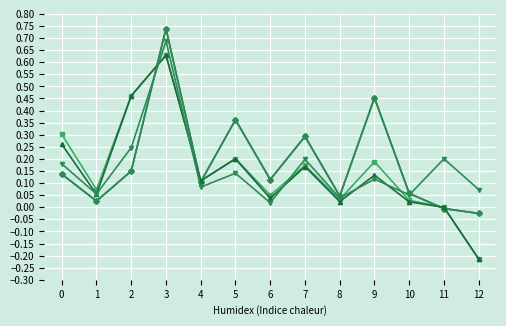

How many series are shown in this chart?

5